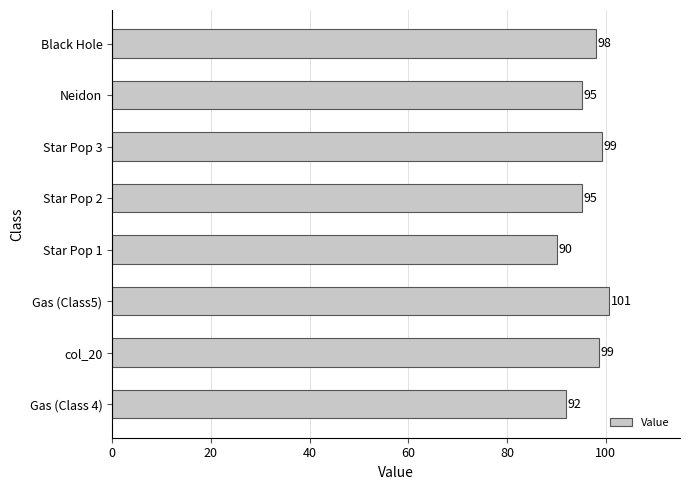

Read the value at Gas (Class 4).

91.9